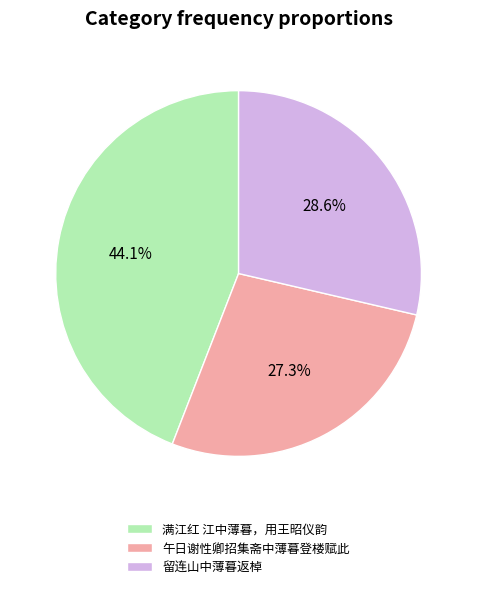

To the nearest percent, what is the difference between the 满江红 江中薄暮，用王昭仪韵 and 午日谢性卿招集斋中薄暮登楼赋此 slice percentages?

17%